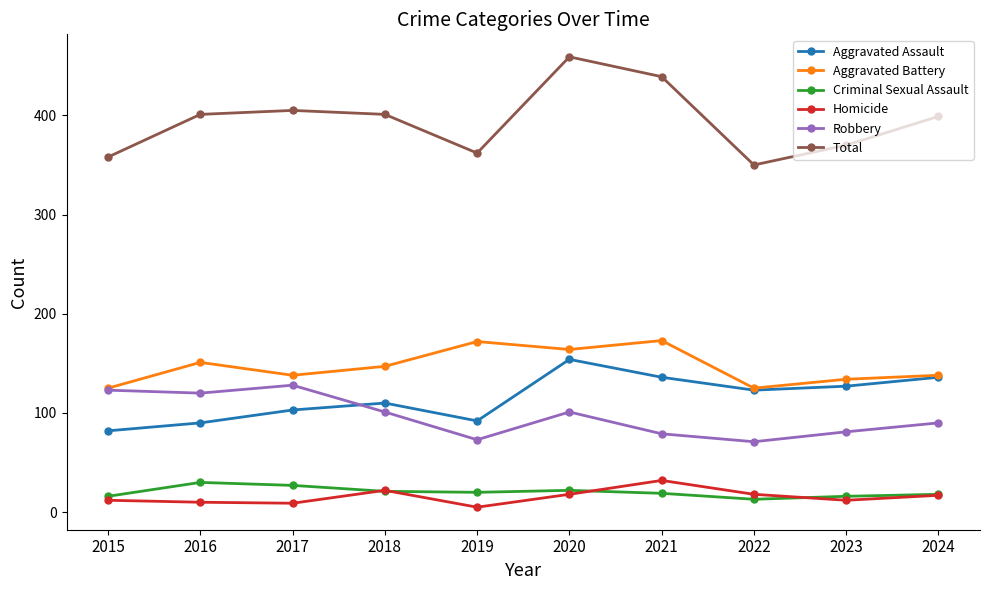

True or false: Homicide has more than 0 interior local peaks.

True